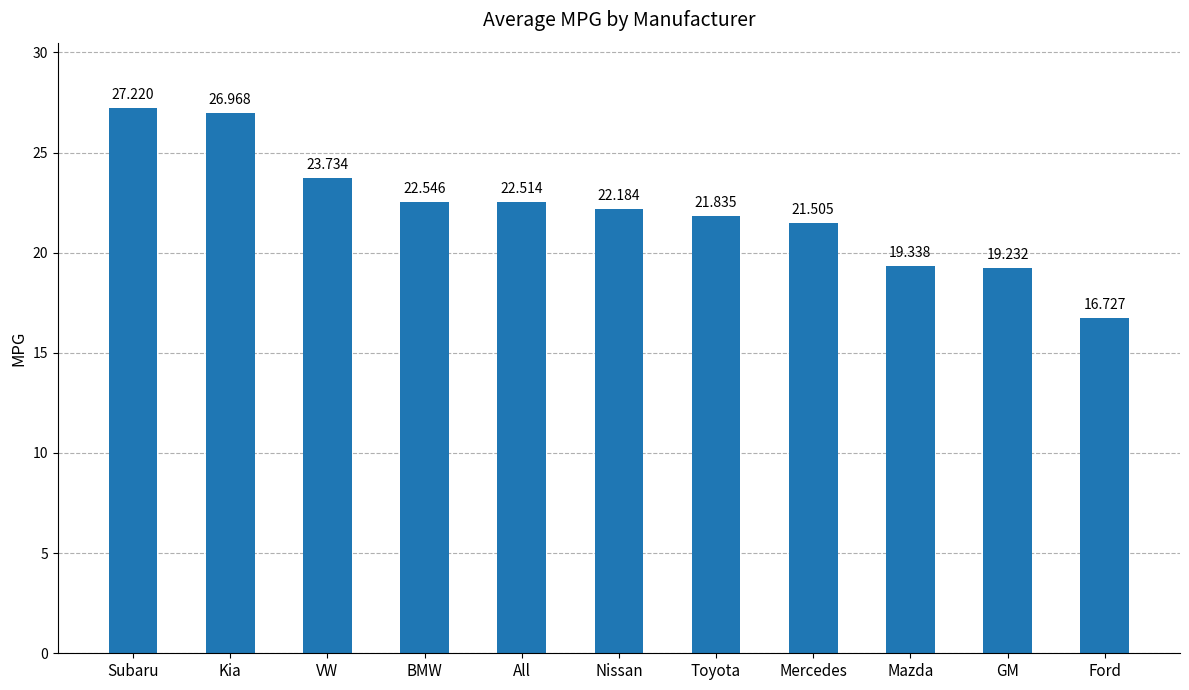

Rank the categories by value from lowest to highest.

Ford, GM, Mazda, Mercedes, Toyota, Nissan, All, BMW, VW, Kia, Subaru